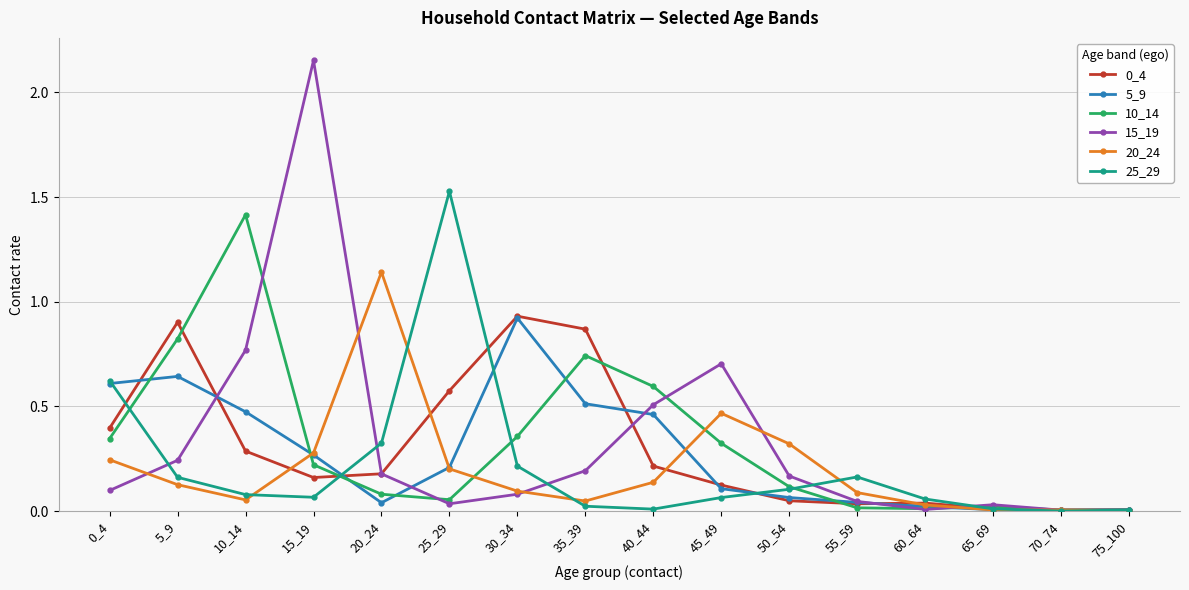

What is the total value across all series at 5_9?

2.9